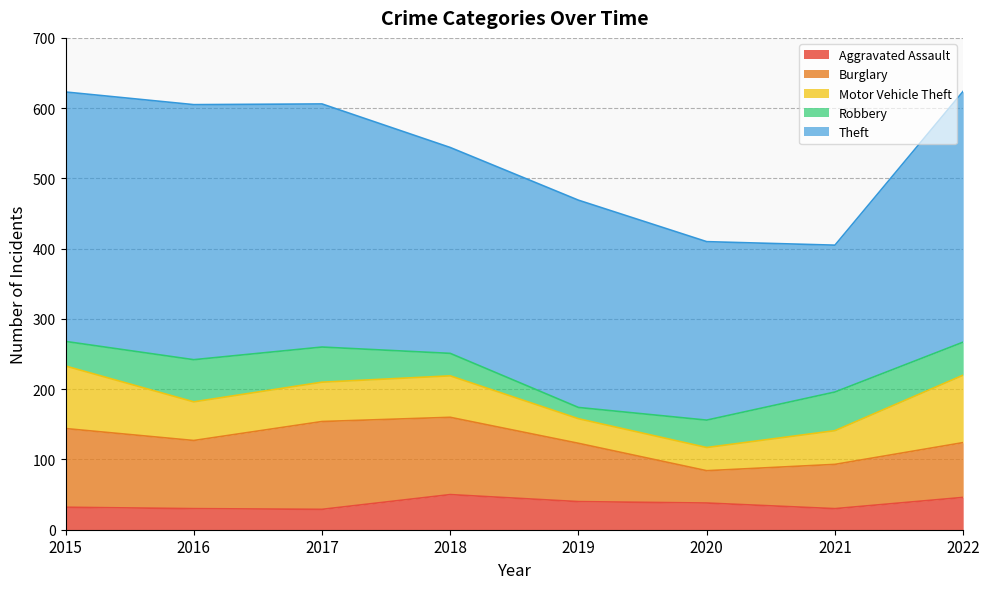

Does the chart have visible grid lines?

Yes